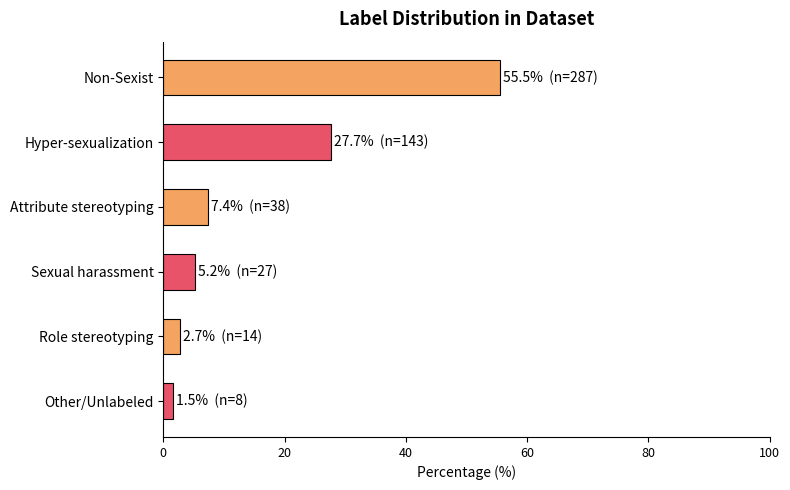

What is the change in value from Non-Sexist to Hyper-sexualization?

-27.9